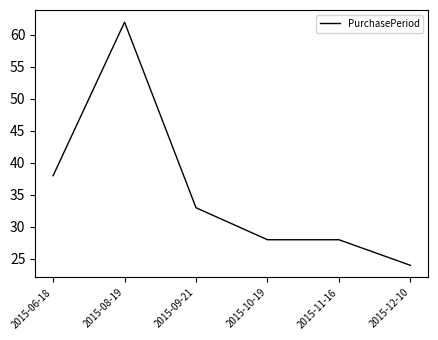

The value at 2015-10-19 is 28. True or false?

True